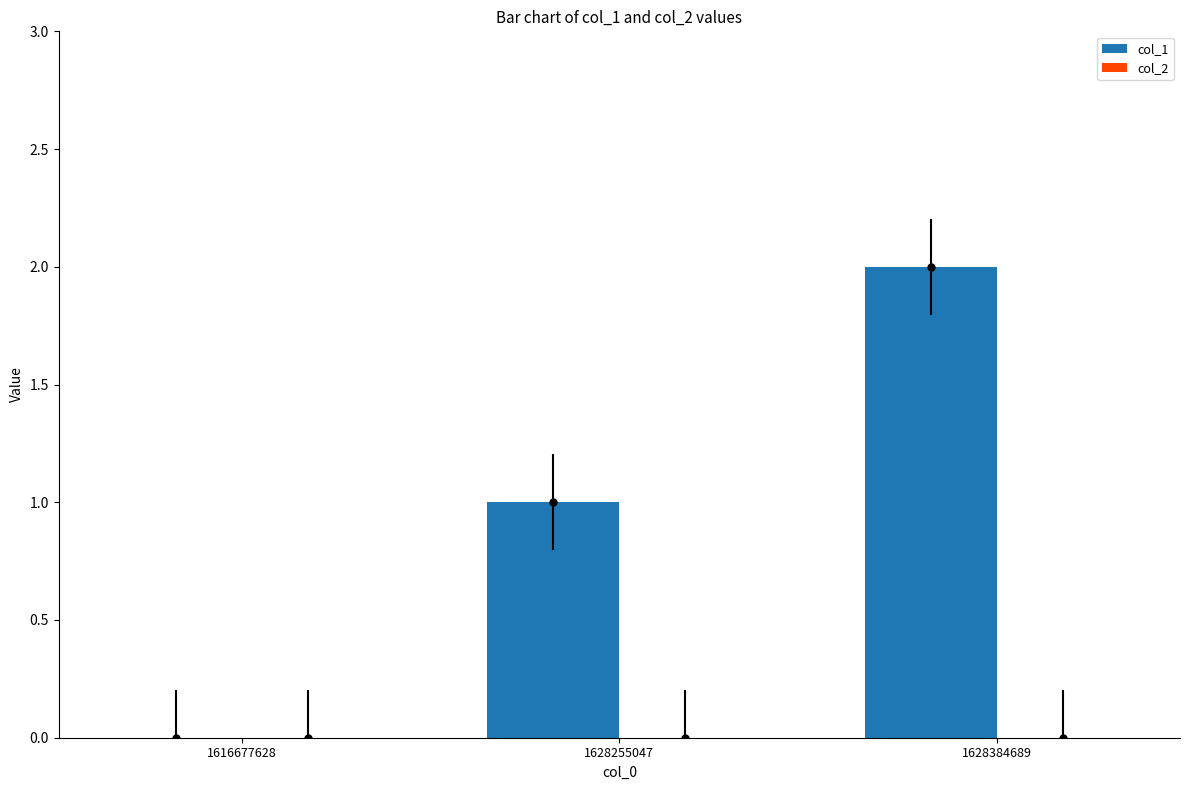

True or false: the data shows 2 at 1628255047.

False